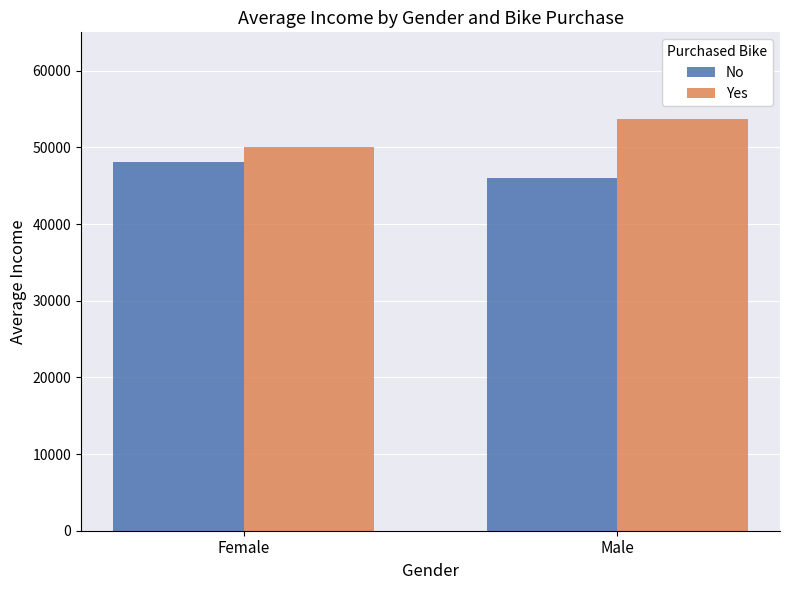

What is the total value across all series at Female?

98125